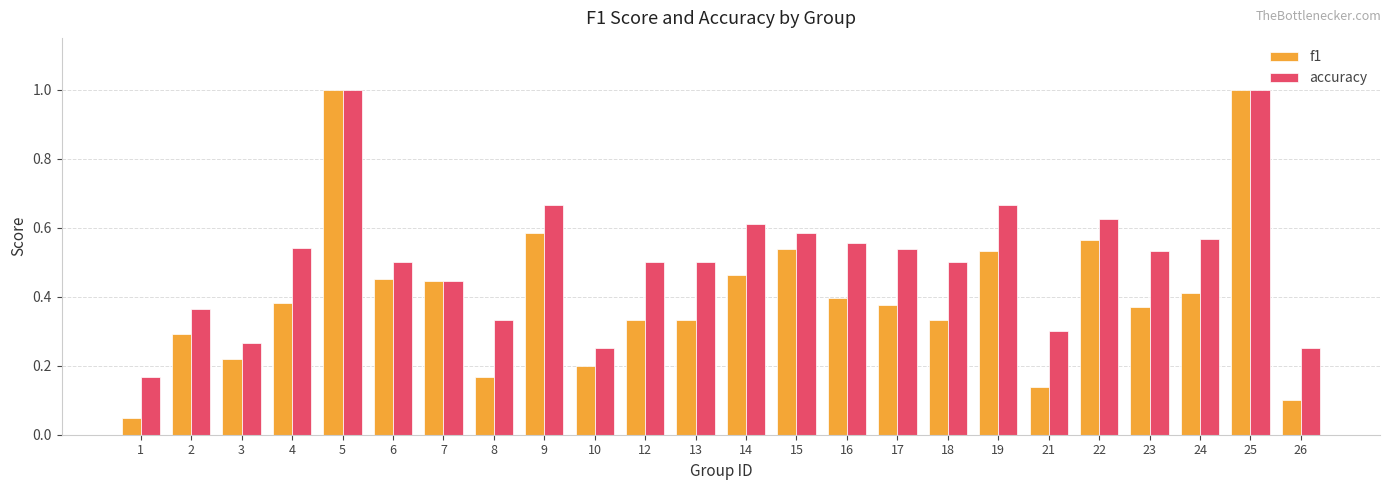

Which series has the largest range (max minus min)?

f1